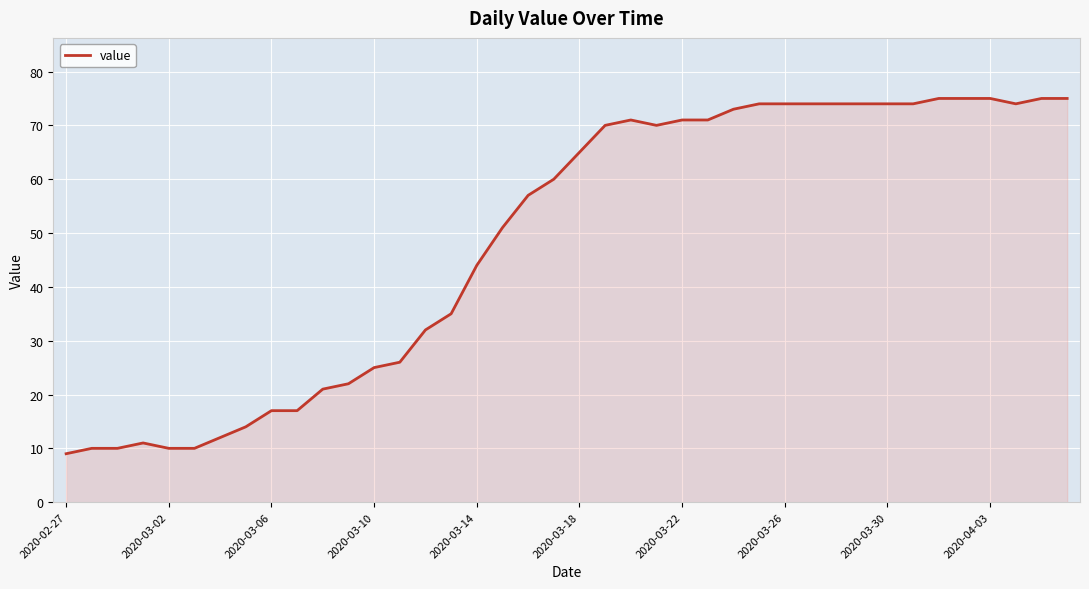

Does the chart display data point markers on the line(s)?

No